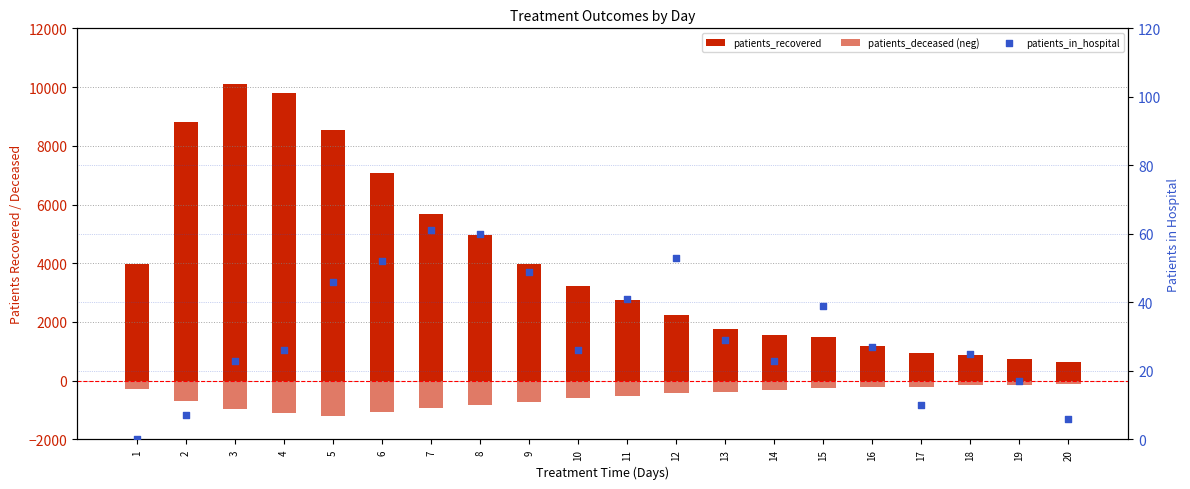

Which series has the widest spread of Y values?

patients_recovered